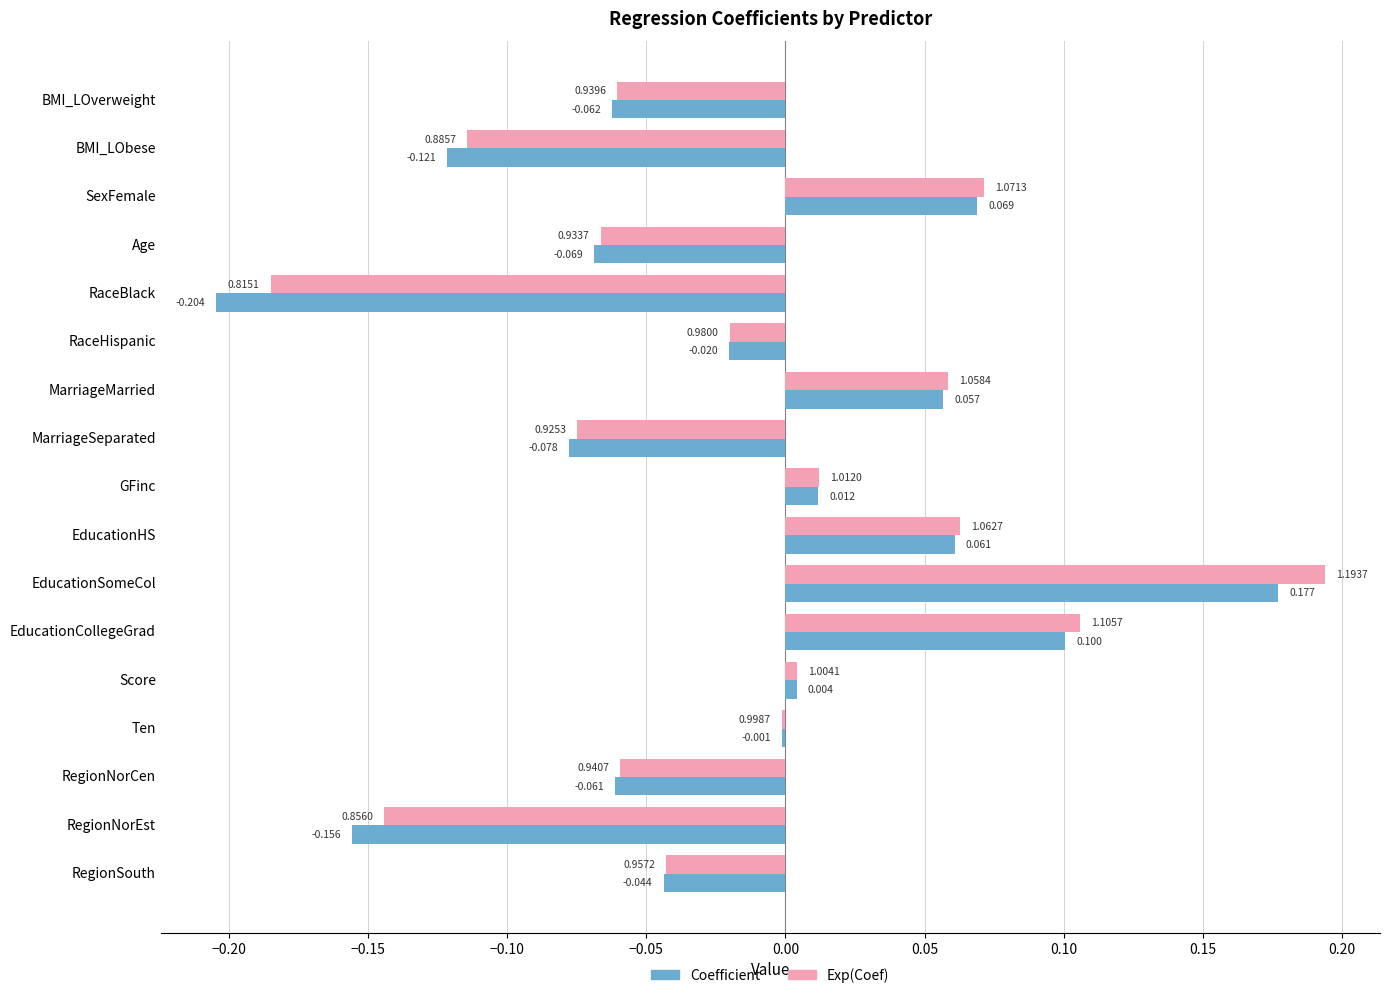

Count the number of data series in this chart.

2